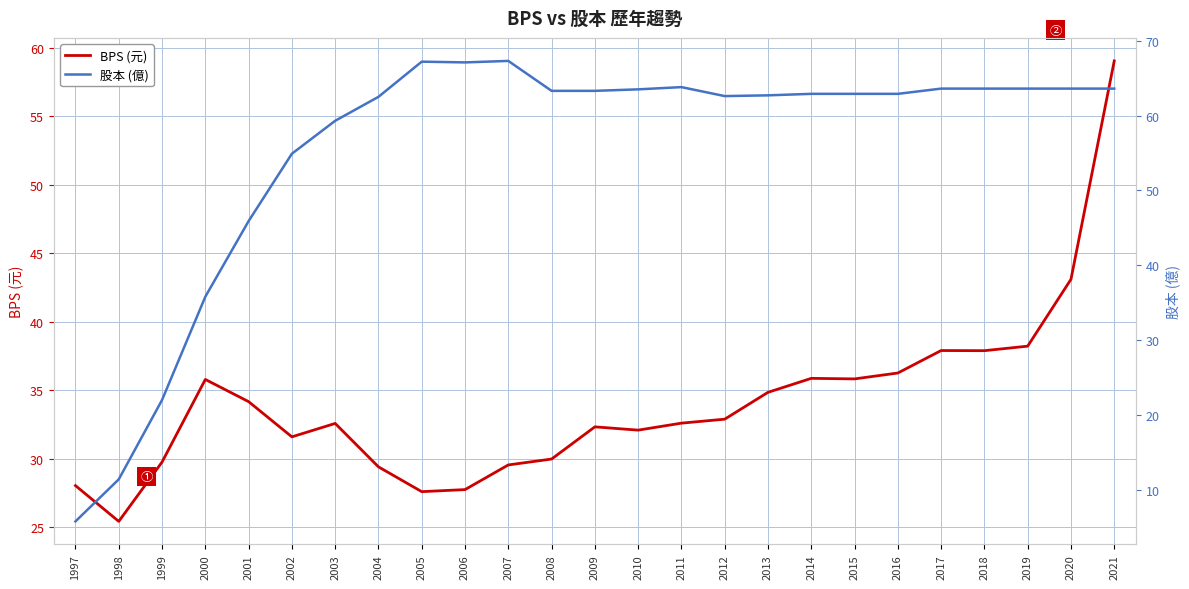

Which has a higher value, 2015 or 2016?

2016